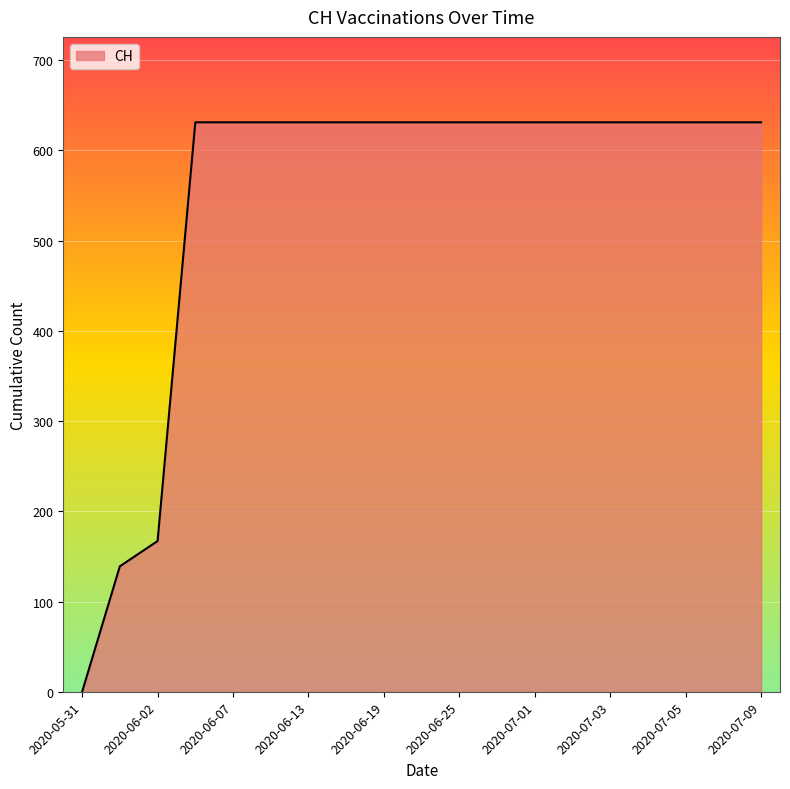

What is the greatest value displayed?

631